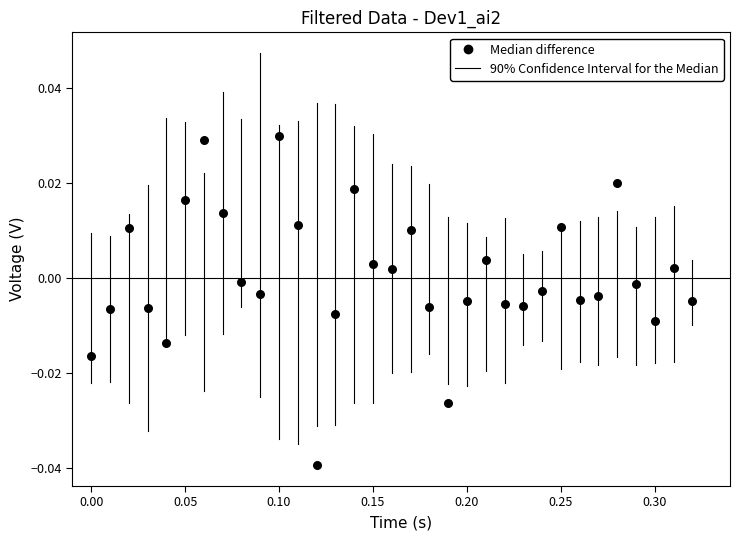

What is the range of X values (max minus min)?

0.3